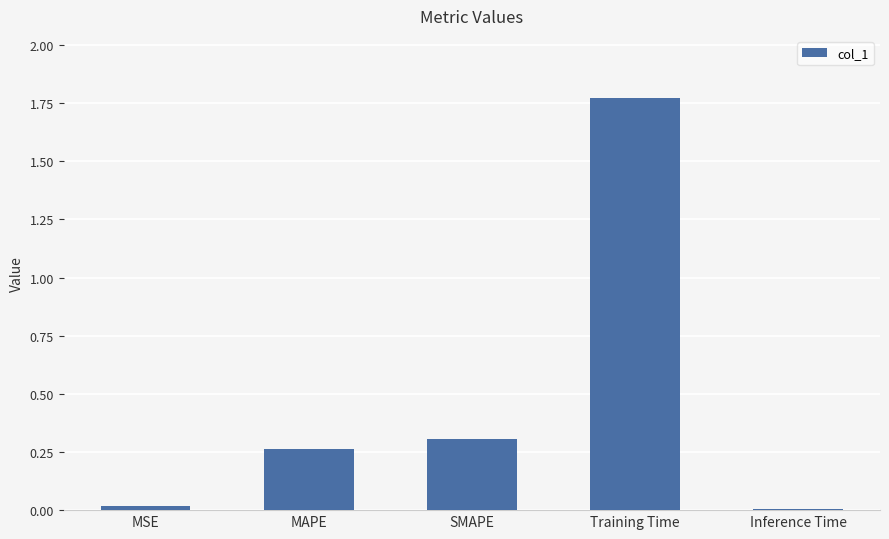

What is the sum of all values?

2.4